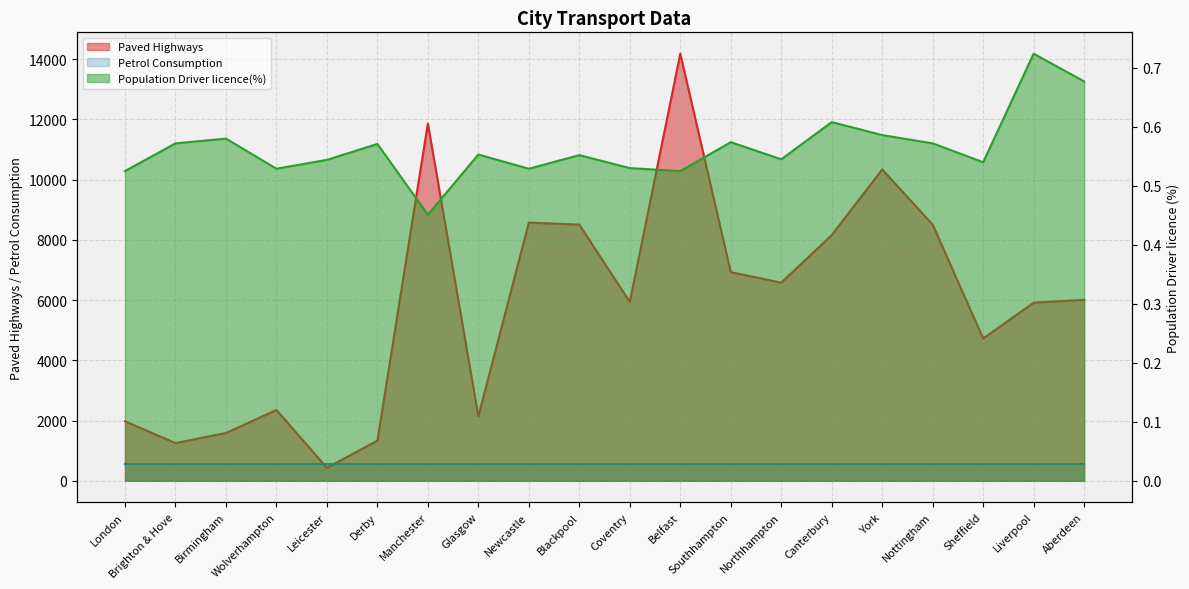

How many lines are shown in the chart?

2